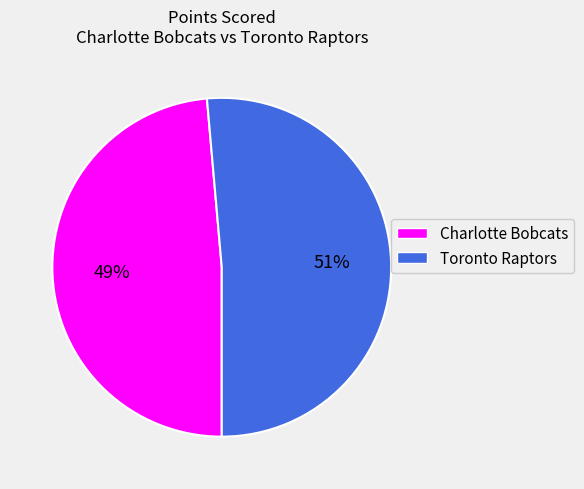

To the nearest percent, what is the combined percentage of Toronto Raptors and Charlotte Bobcats?

100%